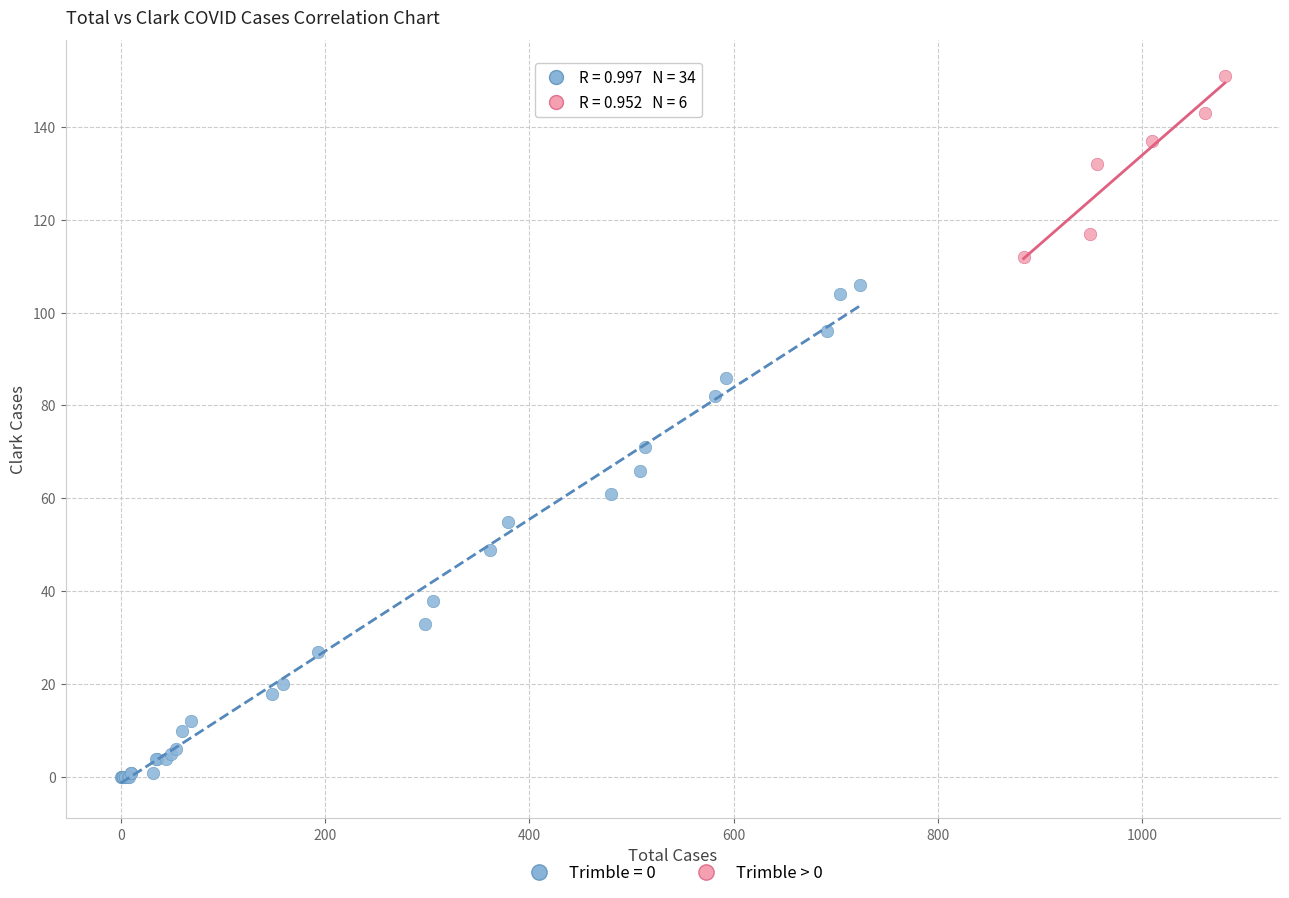

Which series reaches the maximum Y coordinate?

Trimble > 0